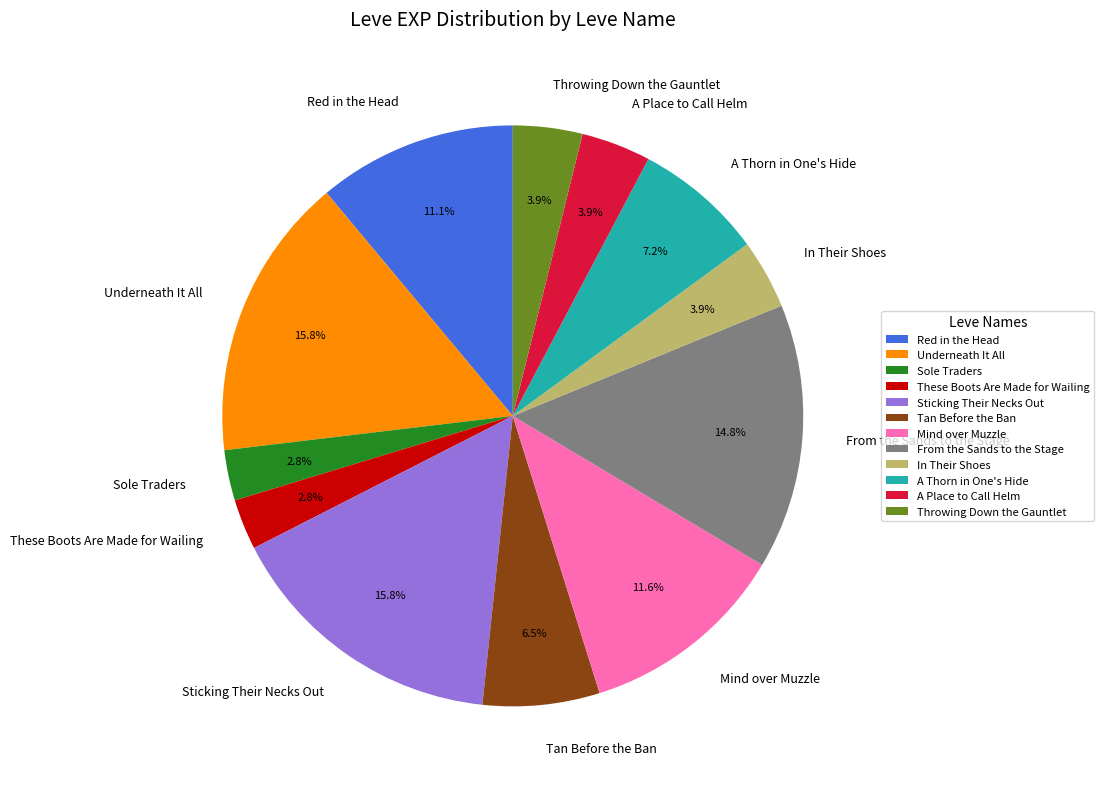

Is there a majority slice in this chart?

No